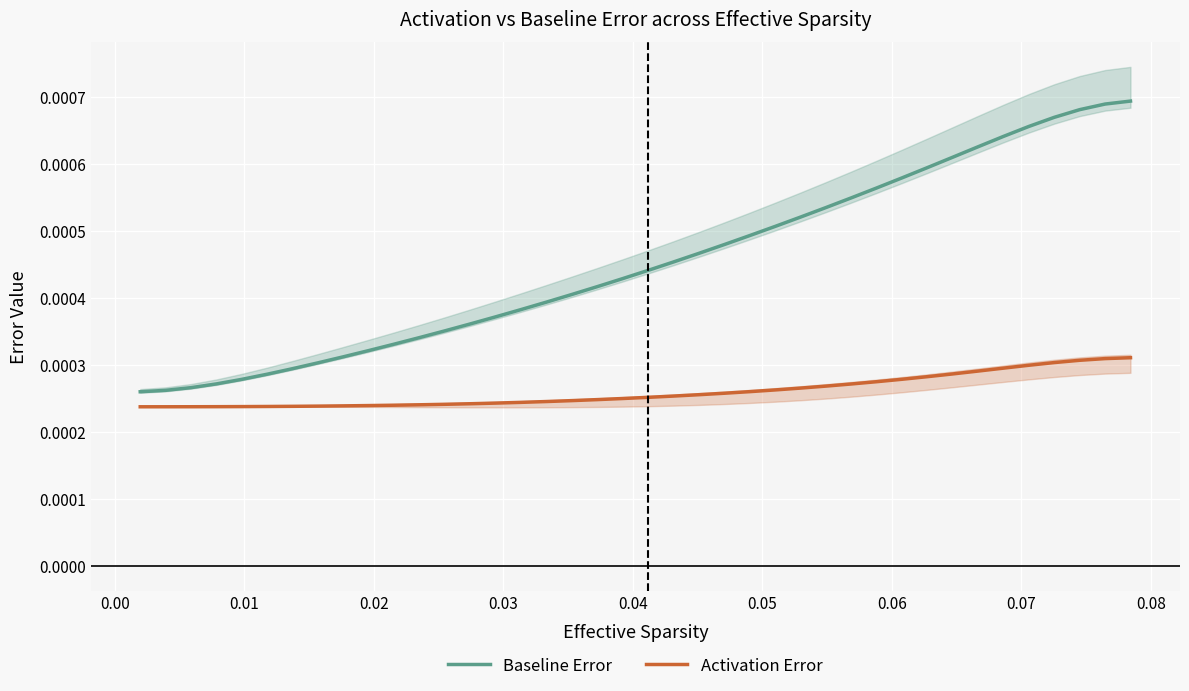

True or false: Baseline Error and Activation Error cross at least once.

False